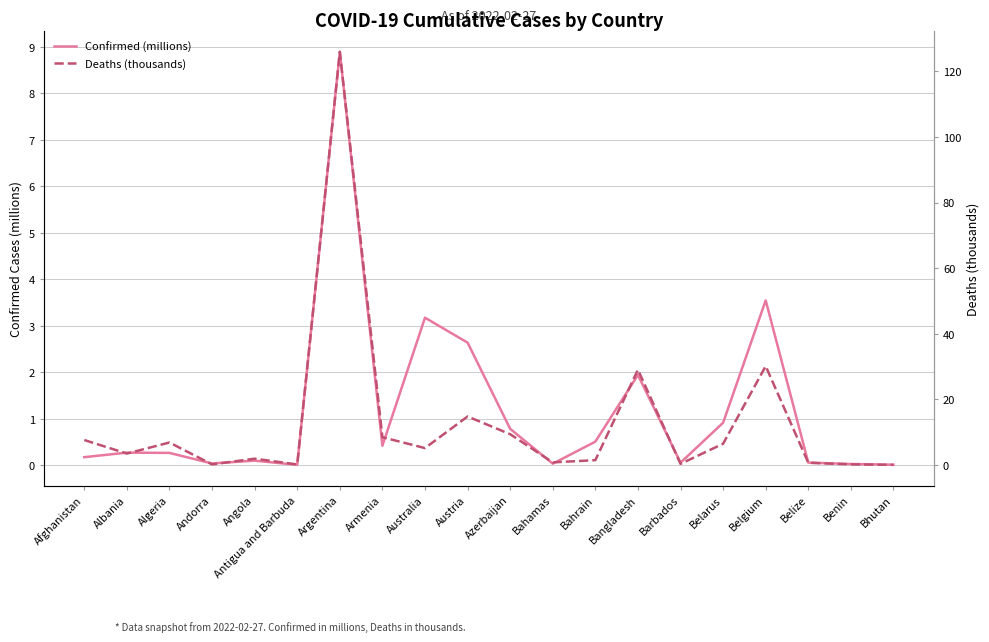

At which label is Confirmed (millions) closest to 4?

Belgium